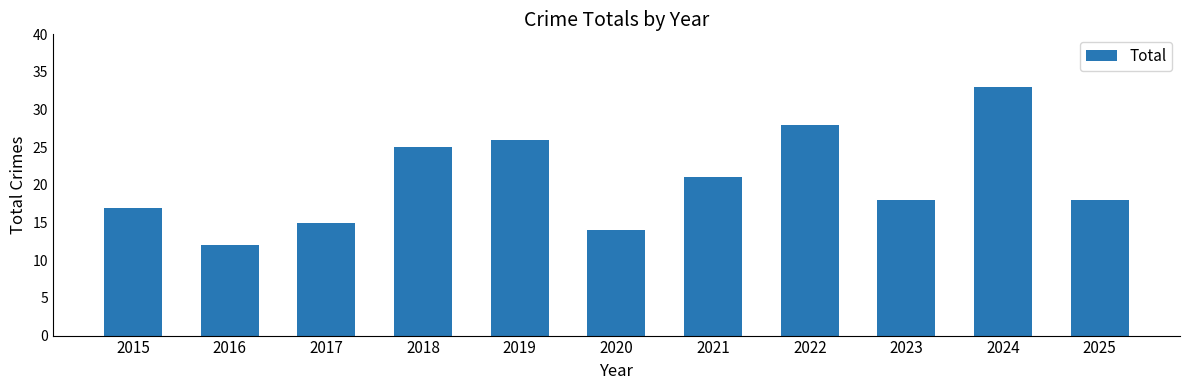

Is it true that the value at 2024 is 11?

False